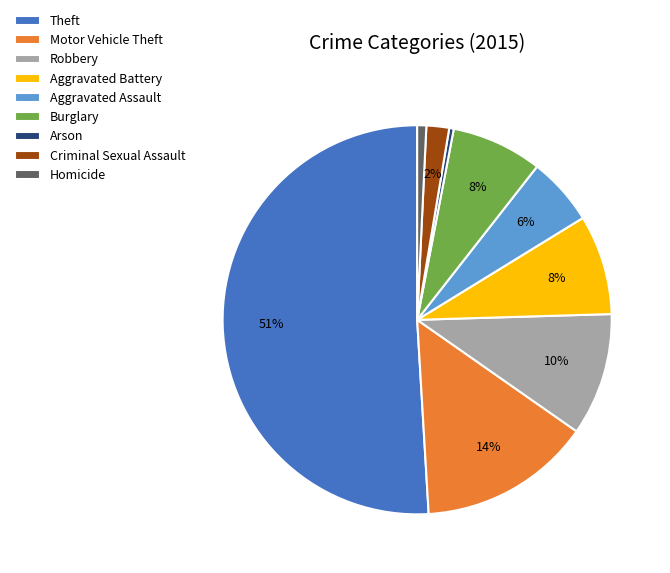

To the nearest percent, what portion does Aggravated Assault represent?

6%